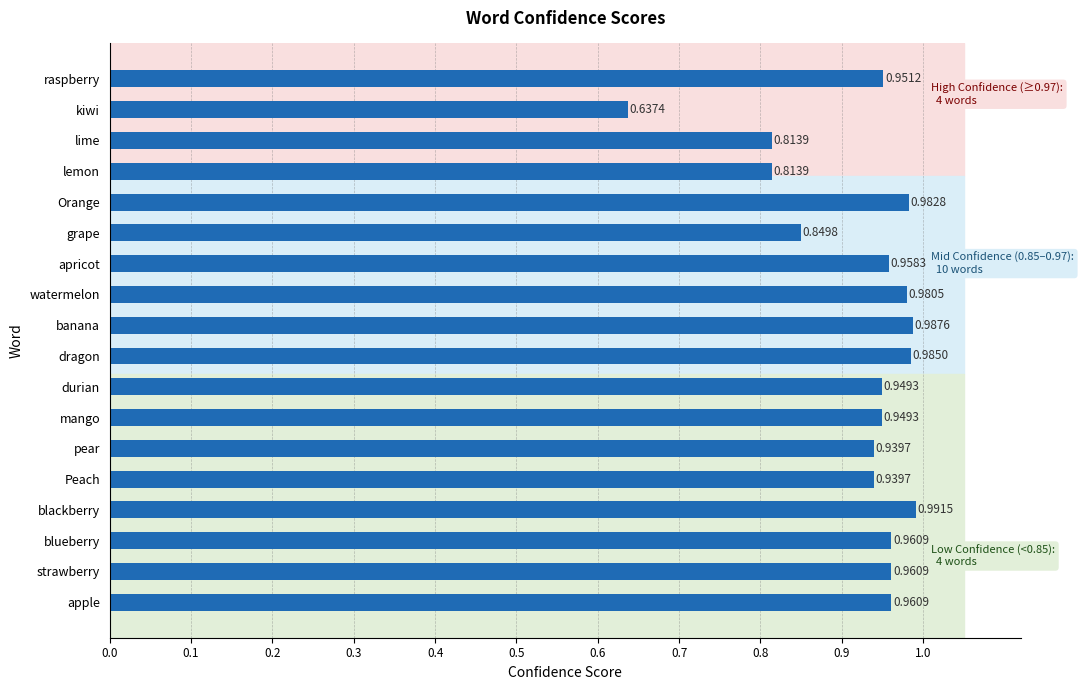

At which label is the value closest to 0?

kiwi